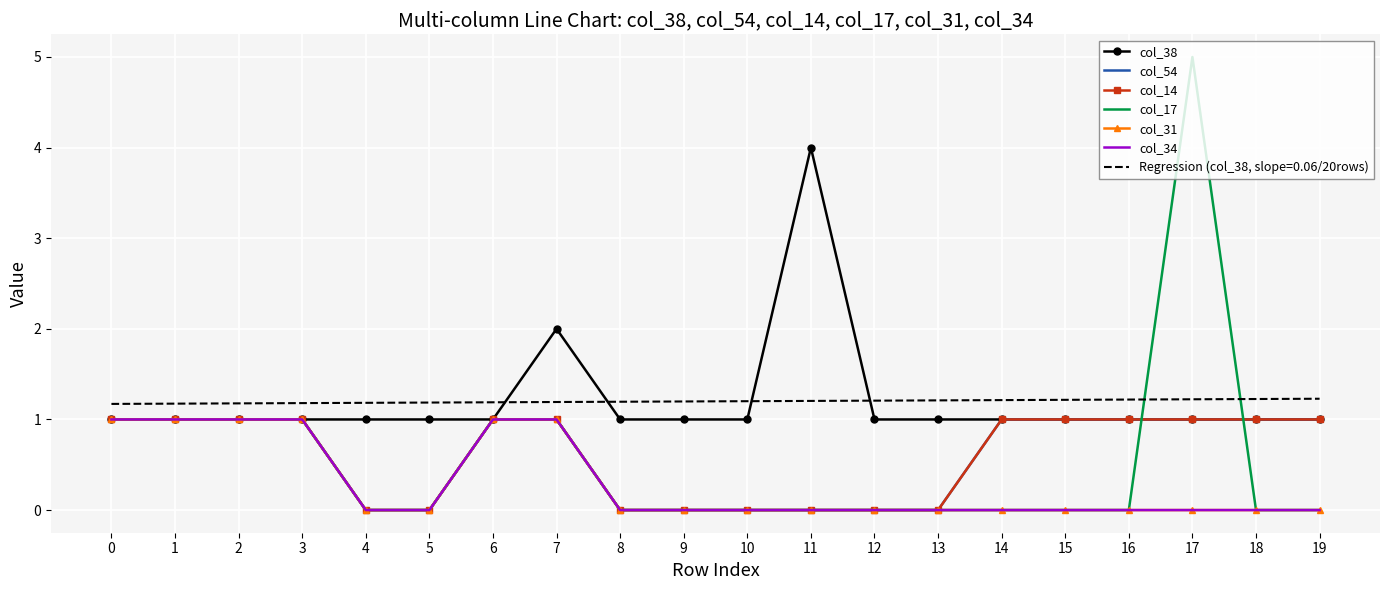

True or false: col_54 and col_38 cross at least once.

False